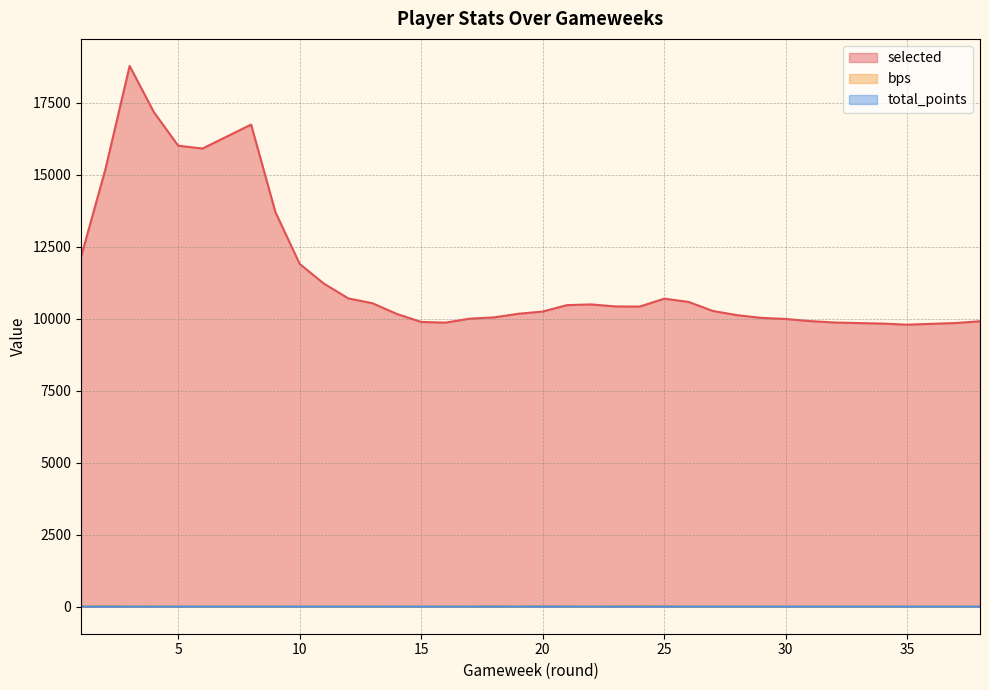

What is the maximum value shown in the chart?

18770